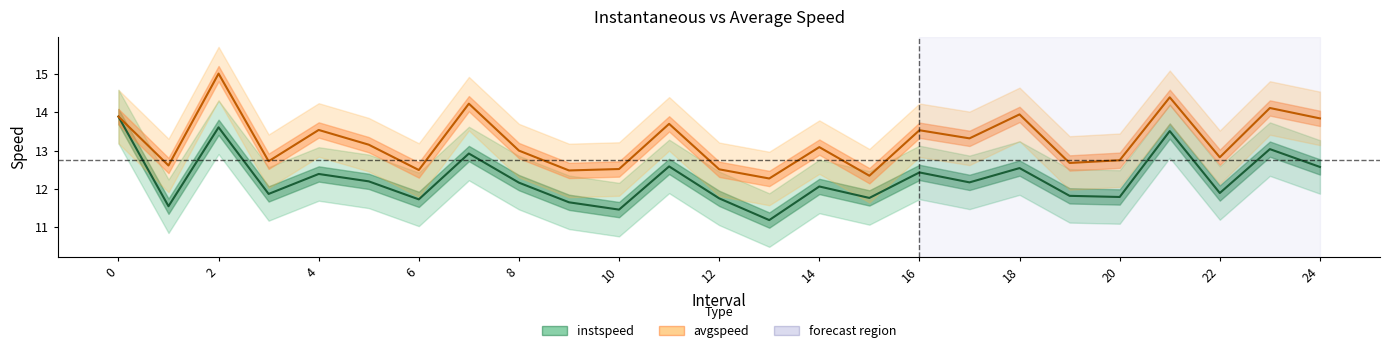

How many lines are shown in the chart?

2